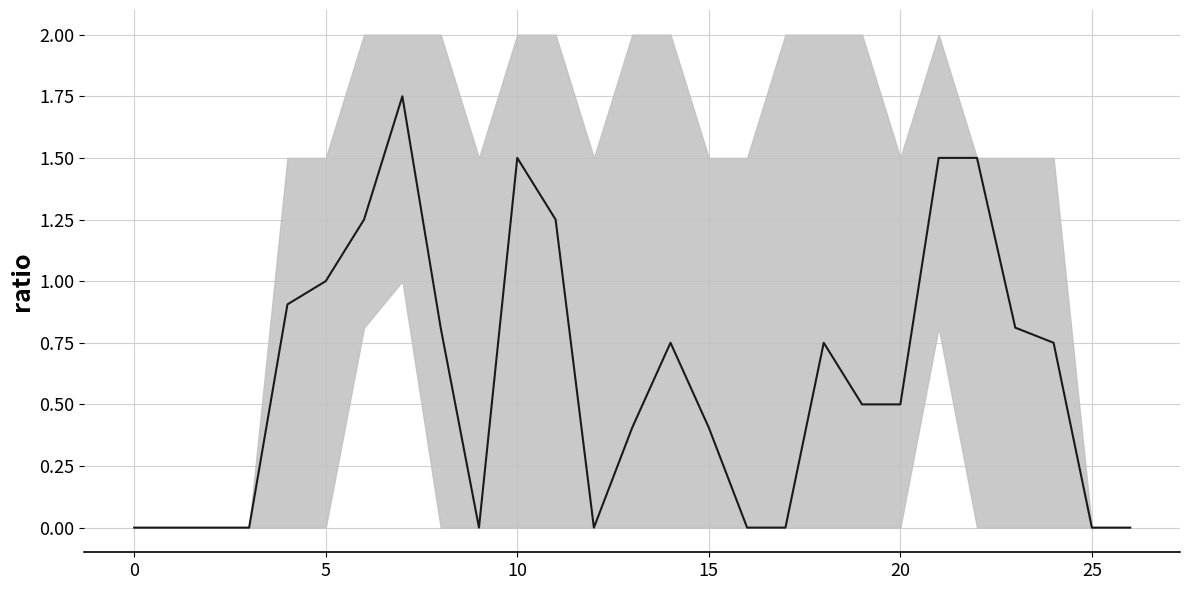

What is the difference between the maximum and minimum values?

1.8